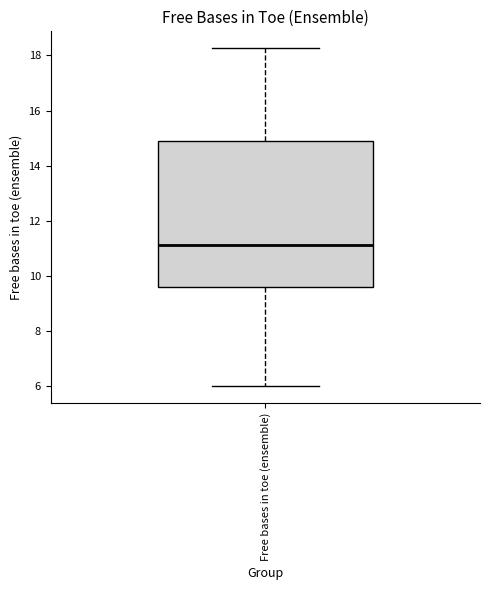

Read this box plot against the y-axis: the position of the median line, the range covered by the box, and the ends of both whiskers. The values are not printed on the chart, so give them approximately, as read against the axis.

median 11.2, box 9.6 to 14.8, whiskers 6.0 to 18.2